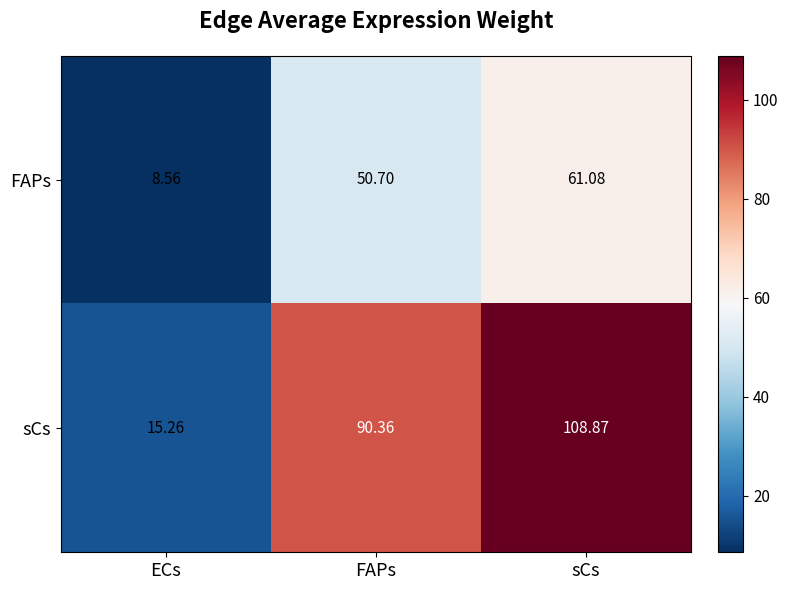

List the series in order of their peak value, highest first.

sCs, FAPs